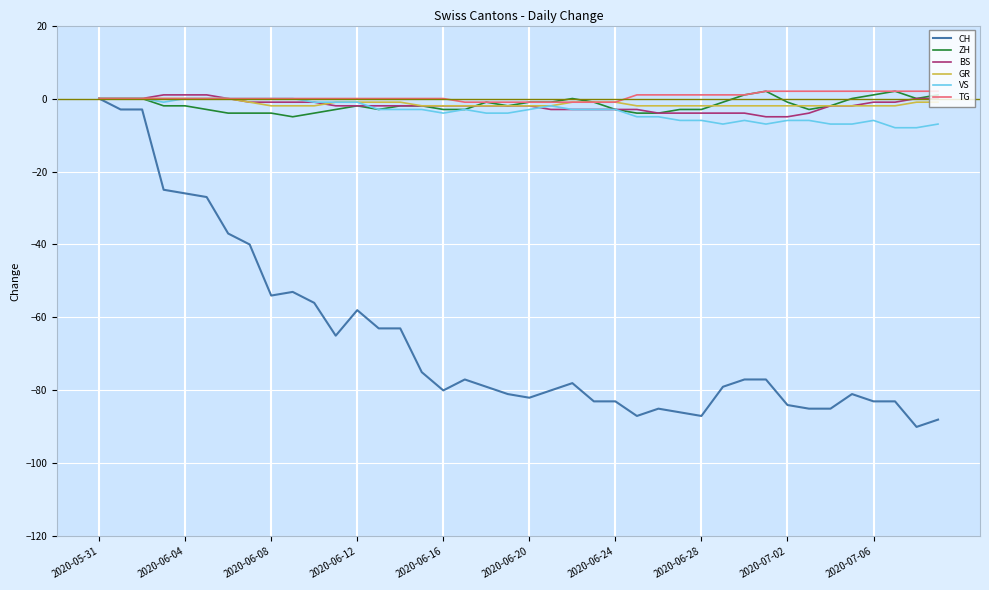

What is the smallest value displayed?

-90